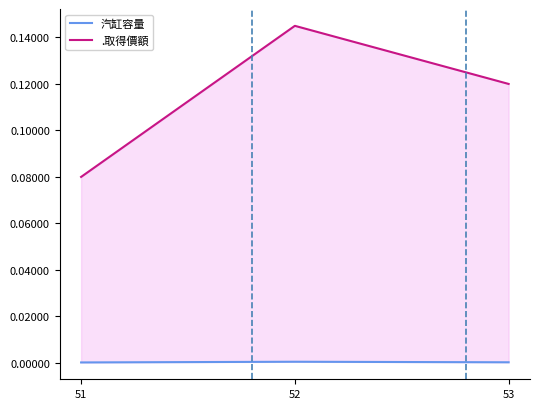

Does the chart have visible grid lines?

No